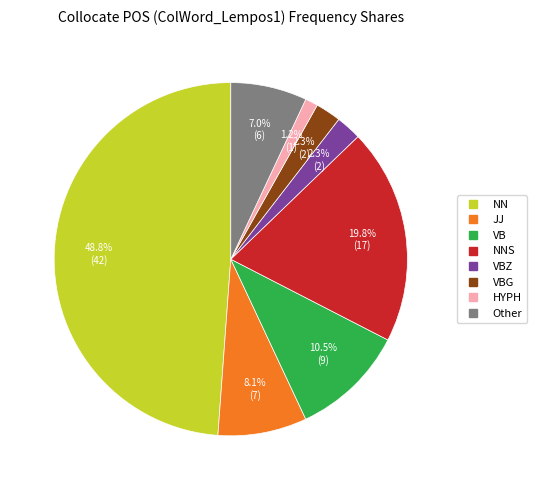

Does any single category account for the majority?

No